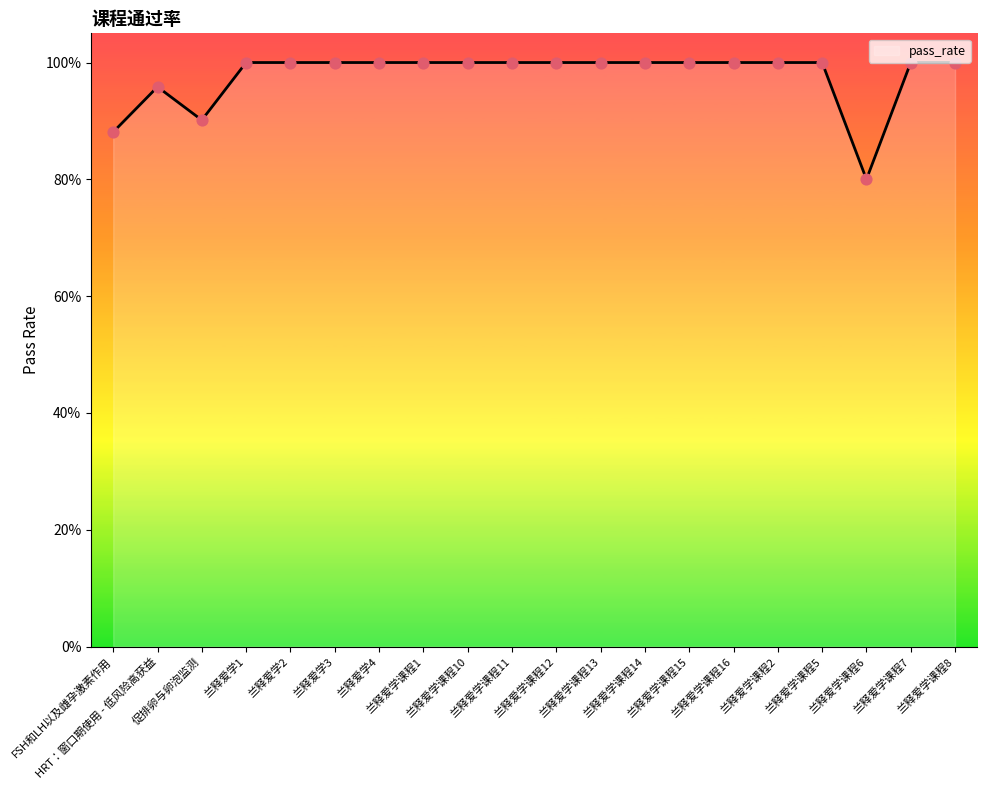

What is the ratio of the value at 兰释爱学3 to the value at 兰释爱学课程14?

1.0